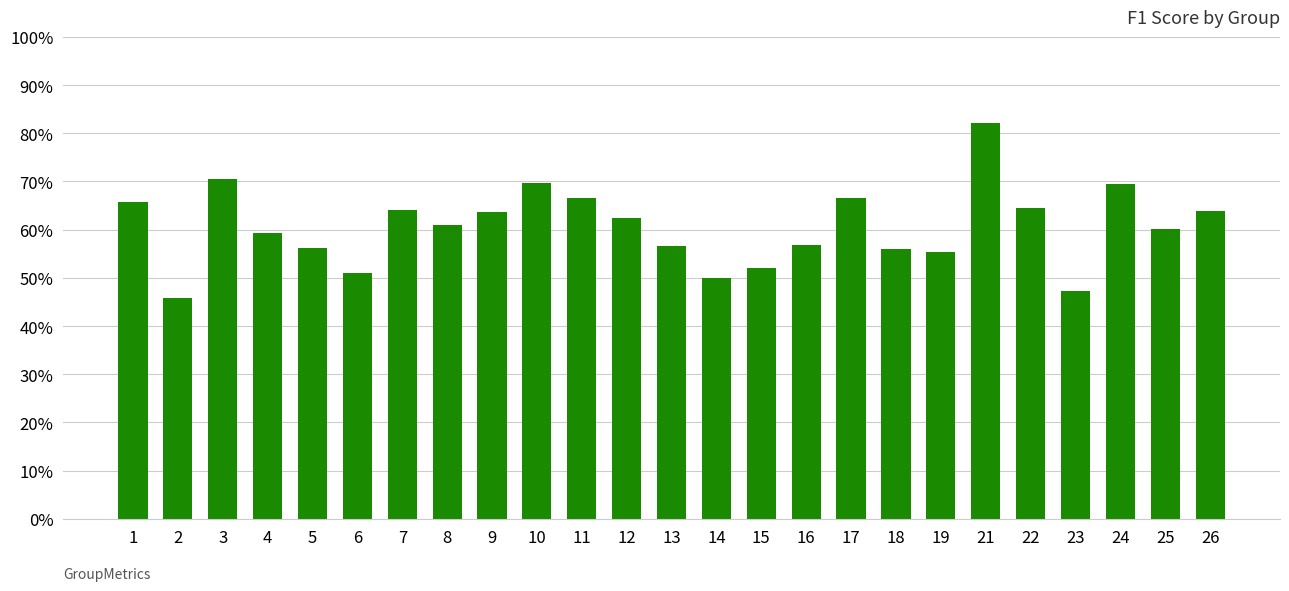

Which has a higher value, 21 or 14?

21